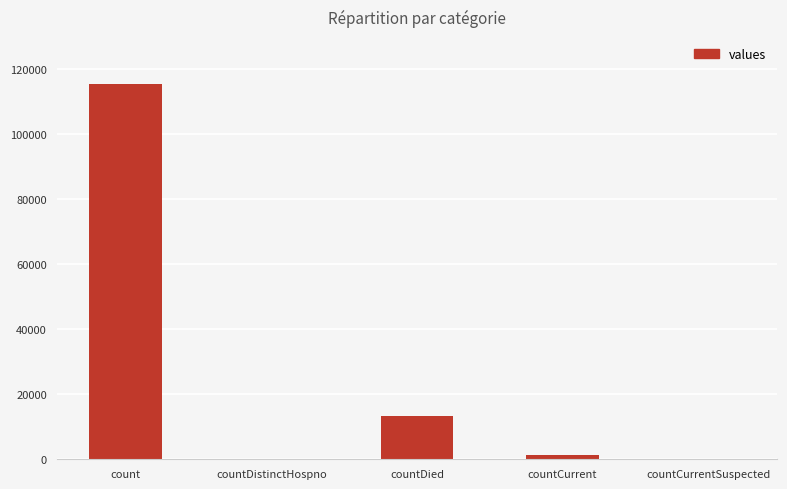

The value at count is 115379. True or false?

True